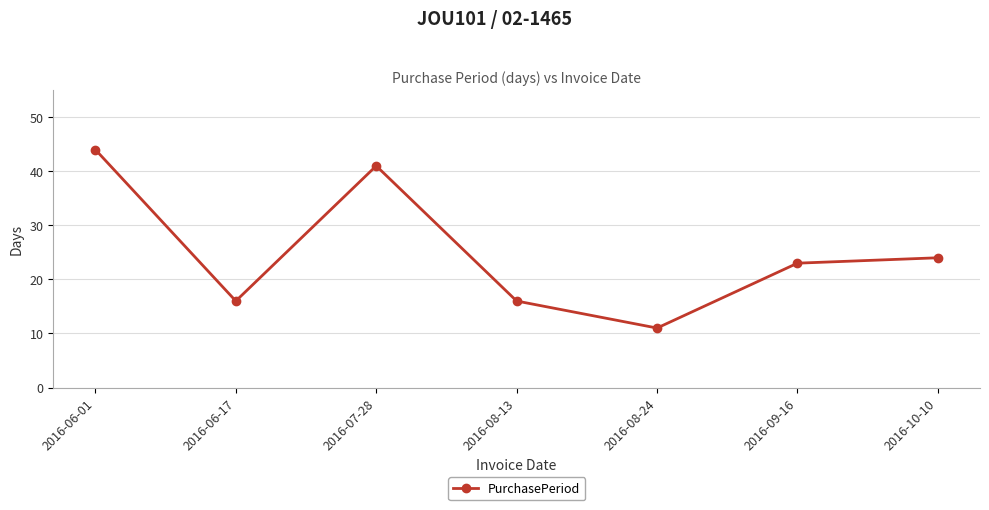

True or false: the data shows 11 at 2016-06-17.

False